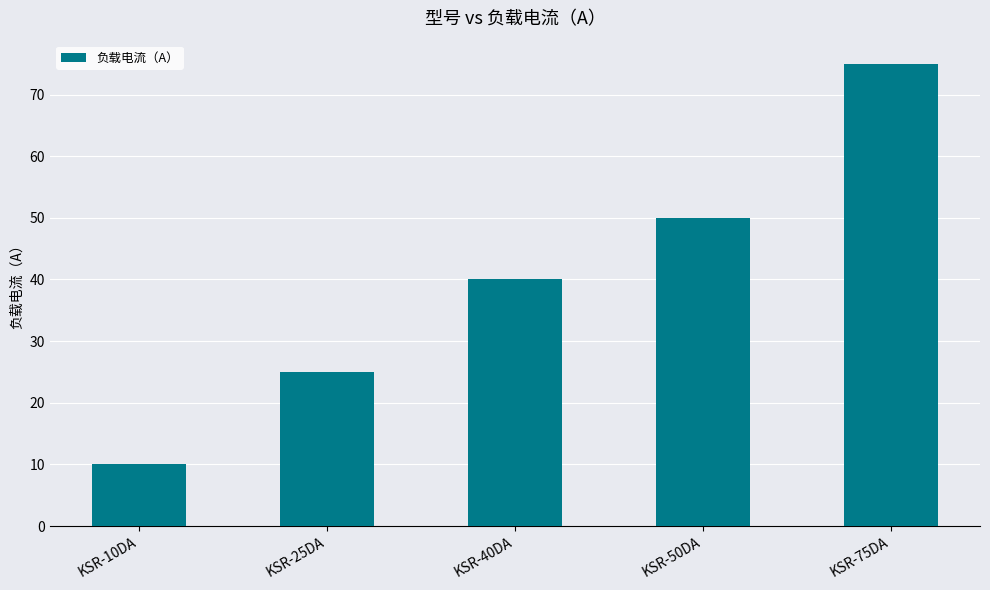

Reading right to left, what are all the values shown in this chart?

75	50	40	25	10